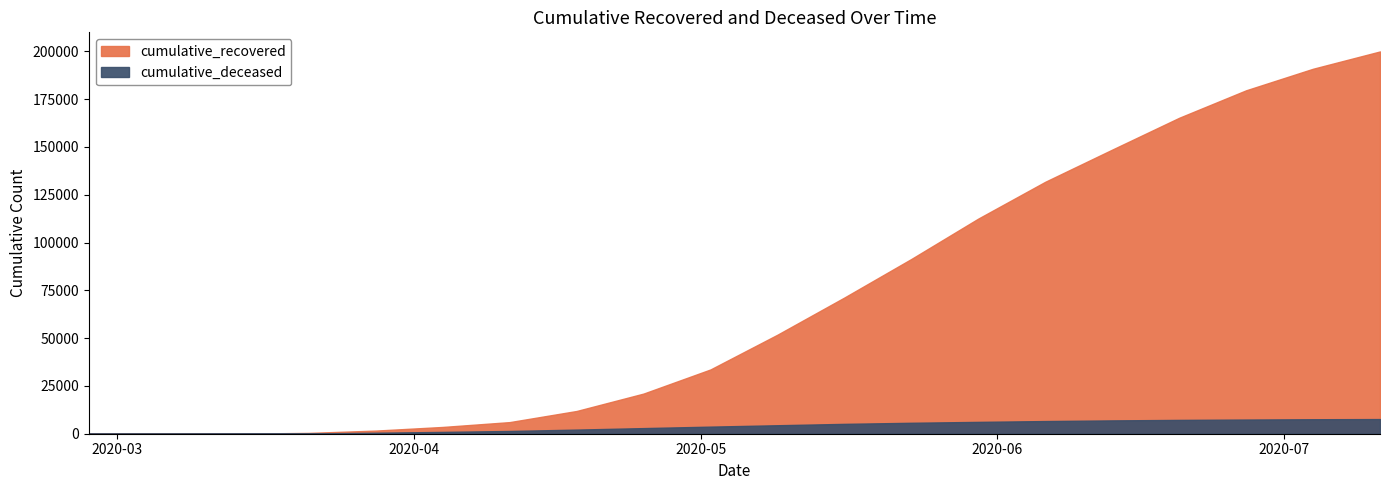

Is it true that cumulative_recovered equals 112541 at 13?

True